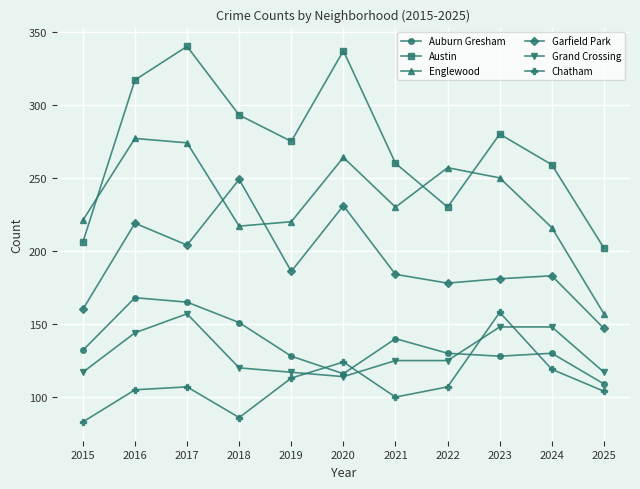

Is this an area chart (filled region under the line)?

No